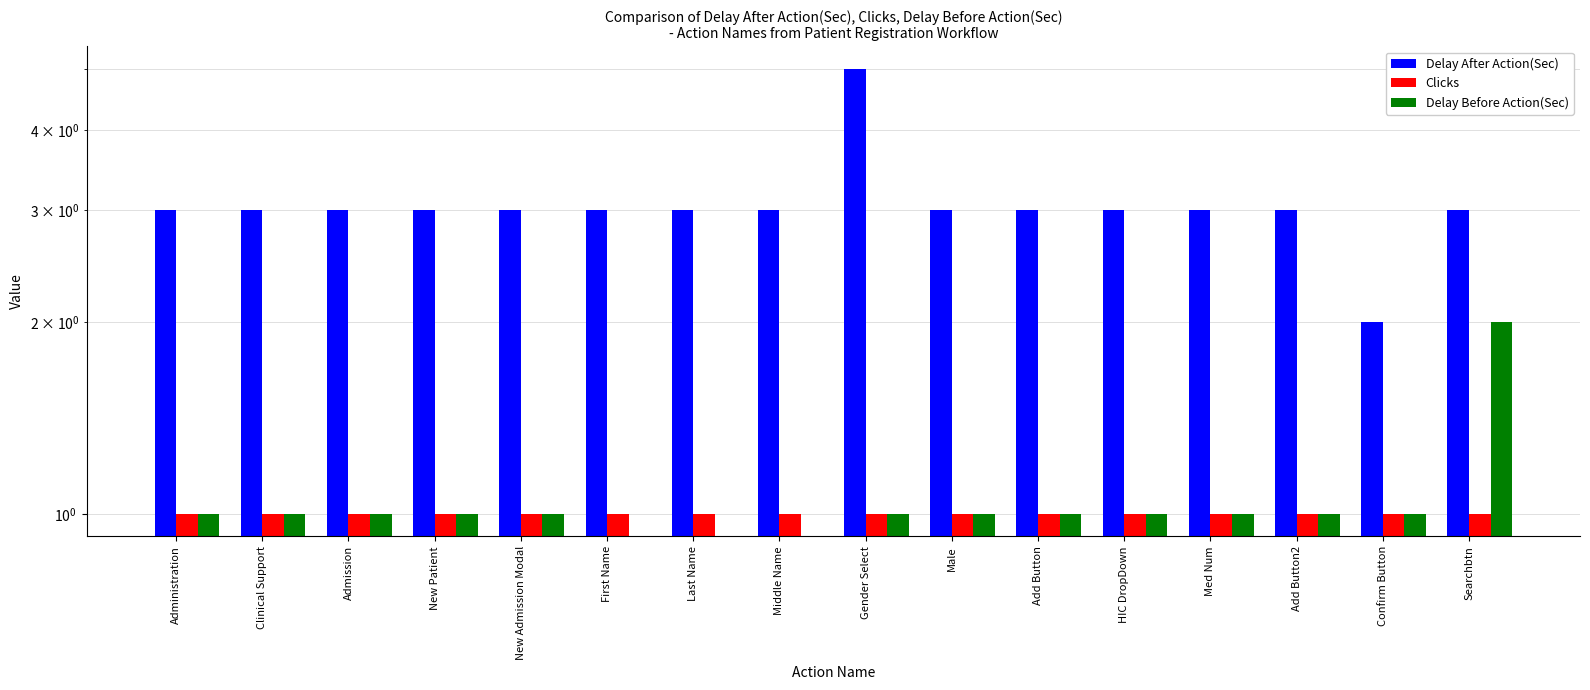

Are the bars horizontal?

No